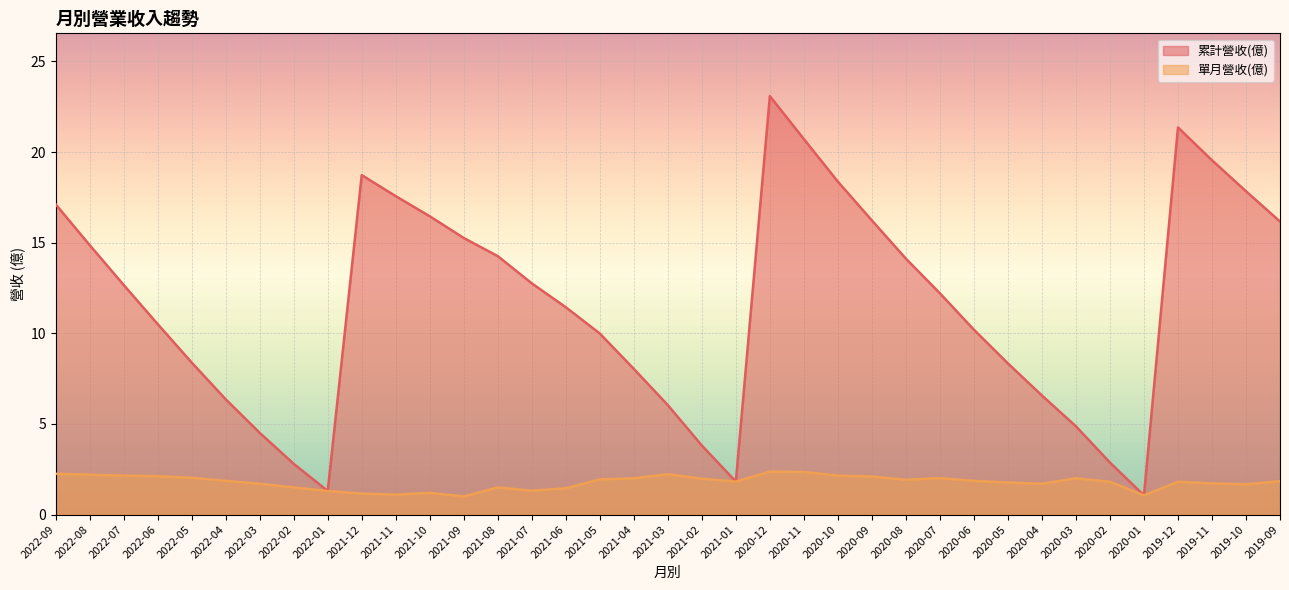

What is the label of the 28th point from the left?

2020-06